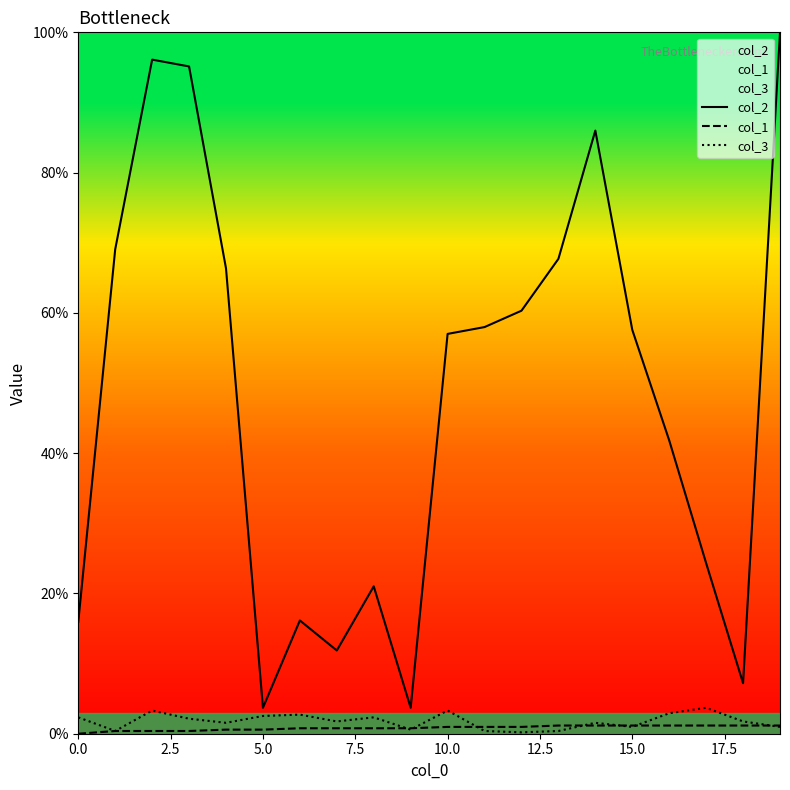

True or false: col_1 and col_2 cross at least once.

False